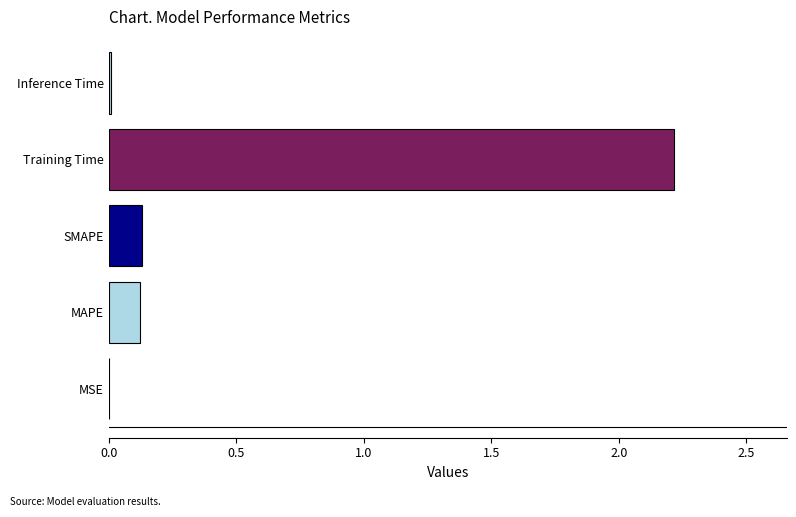

At which category does the chart reach its peak across all series?

Training Time